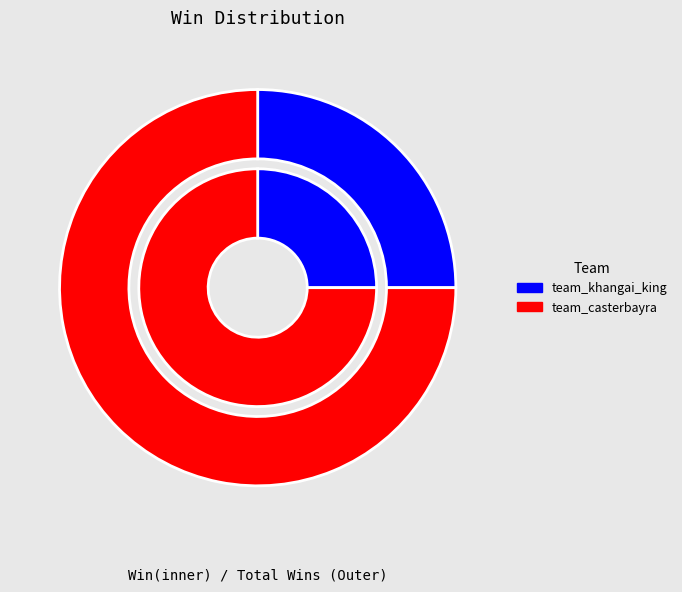

Rank the categories by value from highest to lowest.

team_casterbayra, team_khangai_king